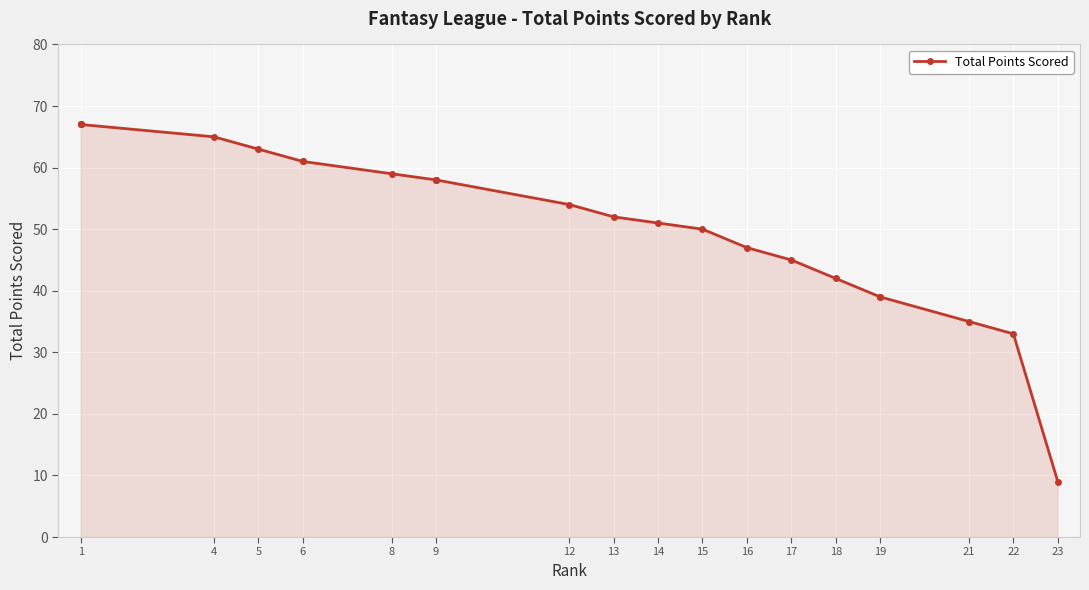

What is the difference between the maximum and minimum values?

58